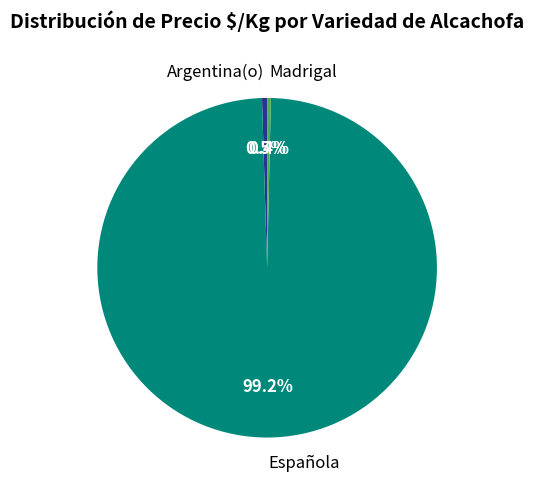

Approximately how many times larger is the value at Argentina(o) compared to Española?

0.0